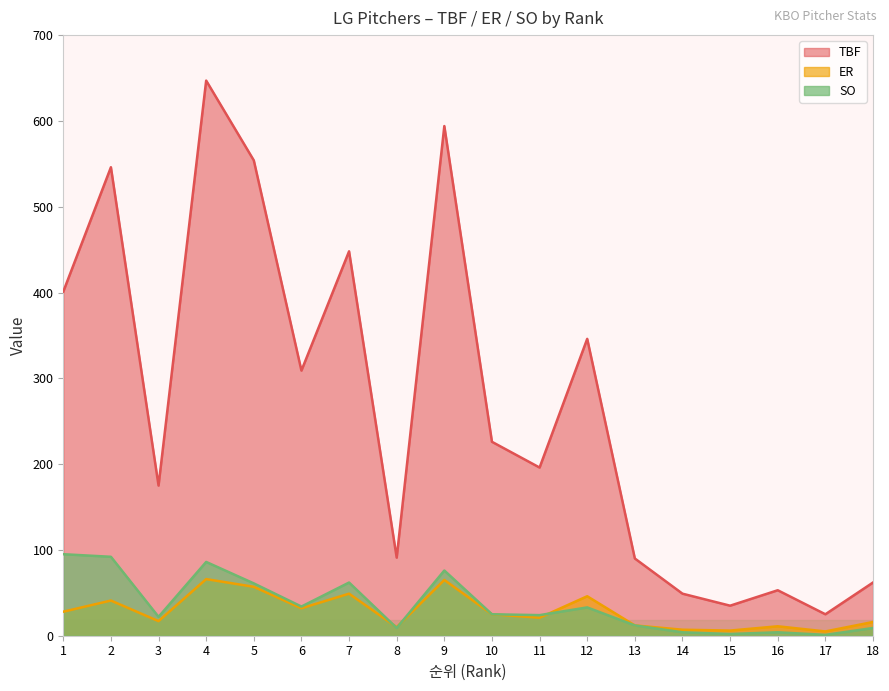

What is the total value across all series at 8?

110